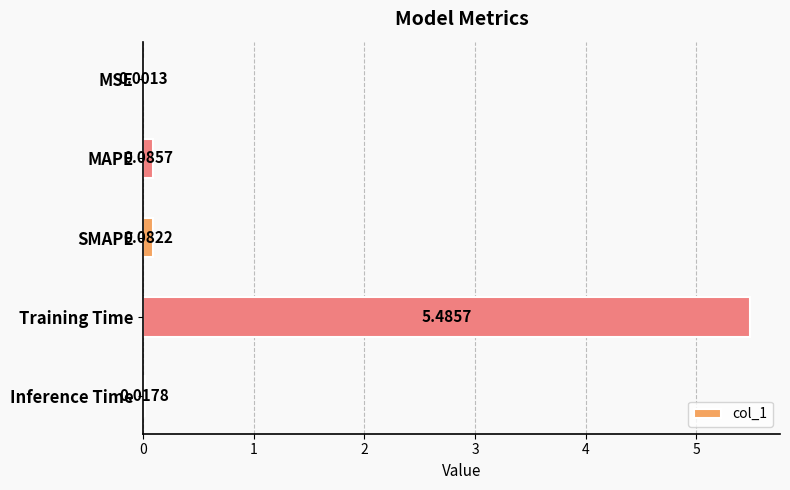

What is the change in value from MAPE to Training Time?

+5.4